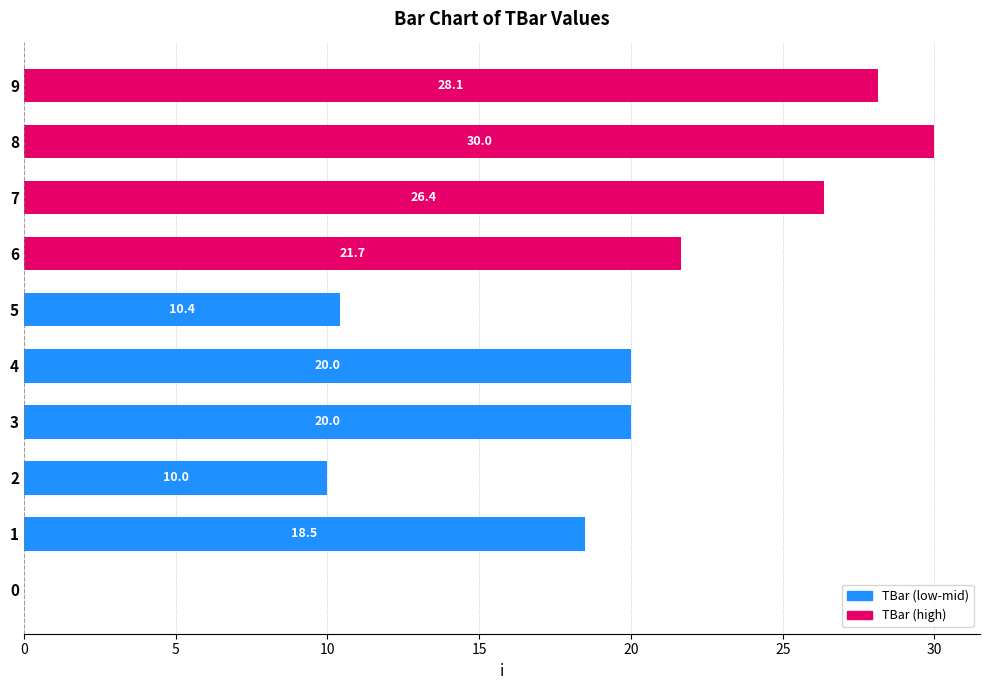

How many positive values are there?

9